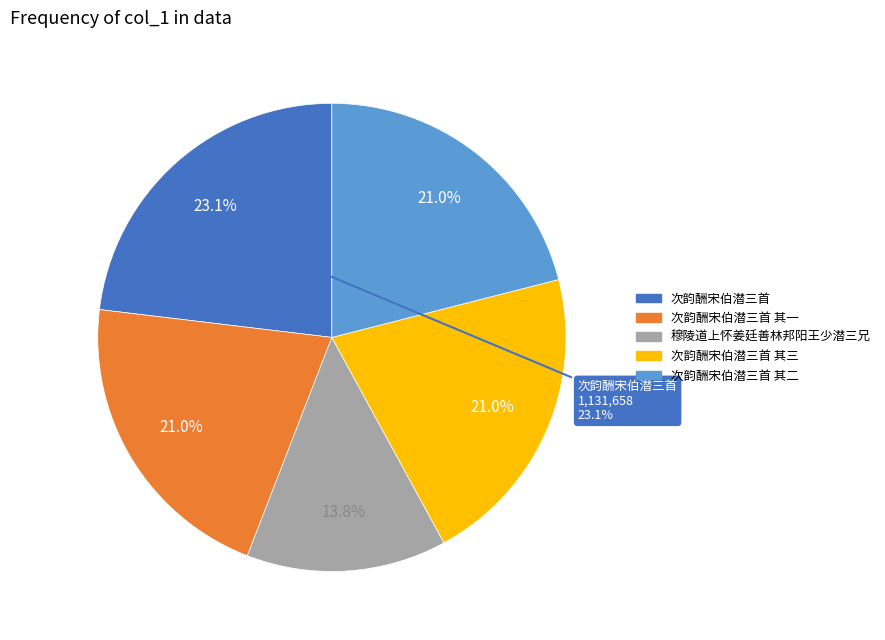

Does 次韵酬宋伯潜三首 其三 represent more than half of the total?

No